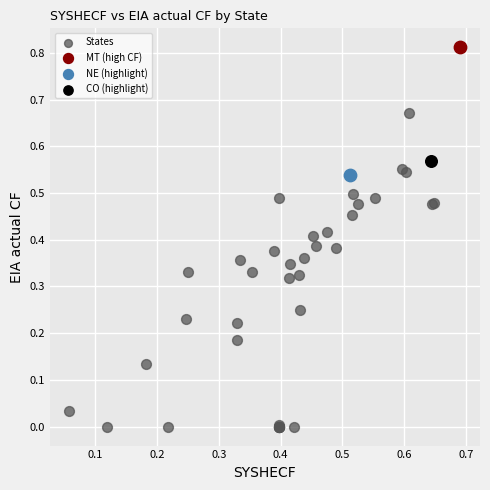

What are all the series names shown in the legend?

States, MT (high CF), NE (highlight), CO (highlight)